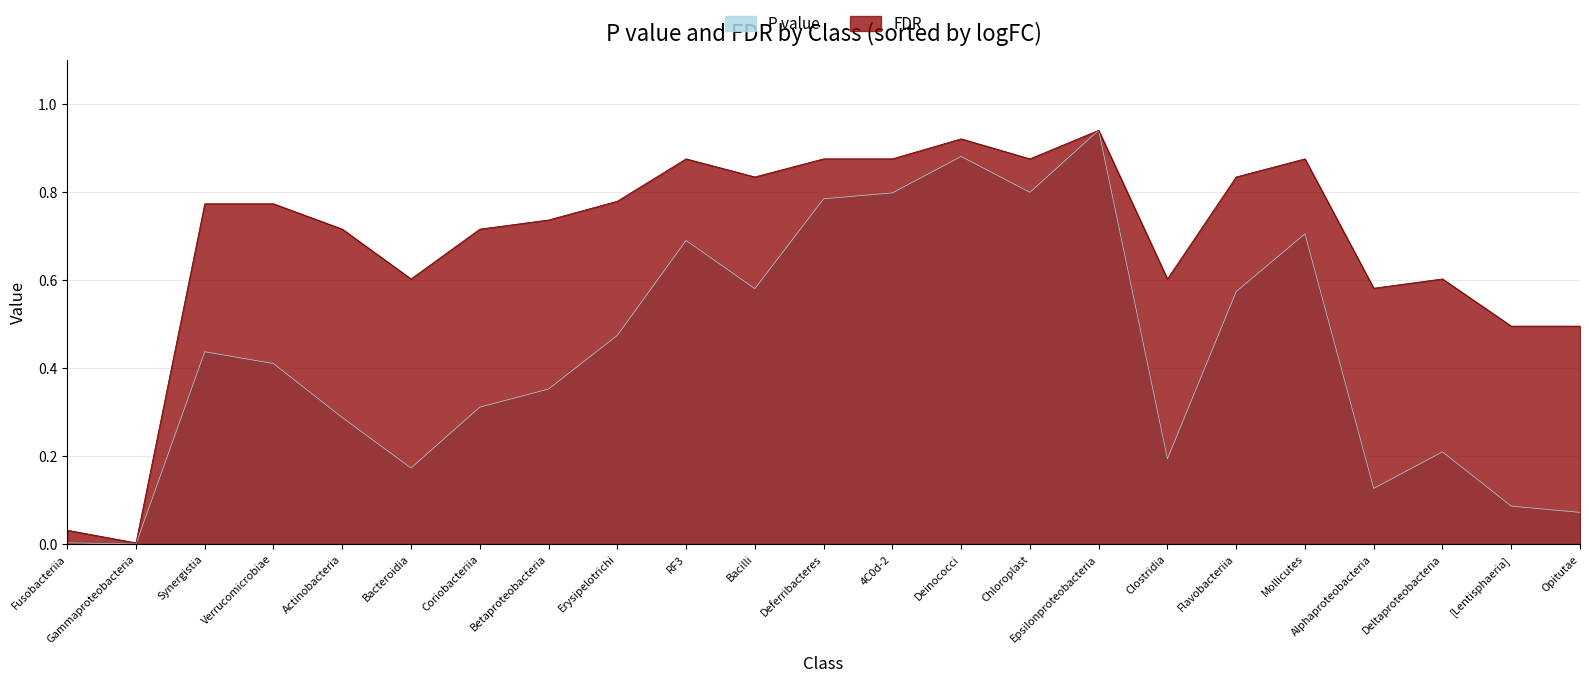

Which has a higher value, Erysipelotrichi or Deltaproteobacteria?

Erysipelotrichi